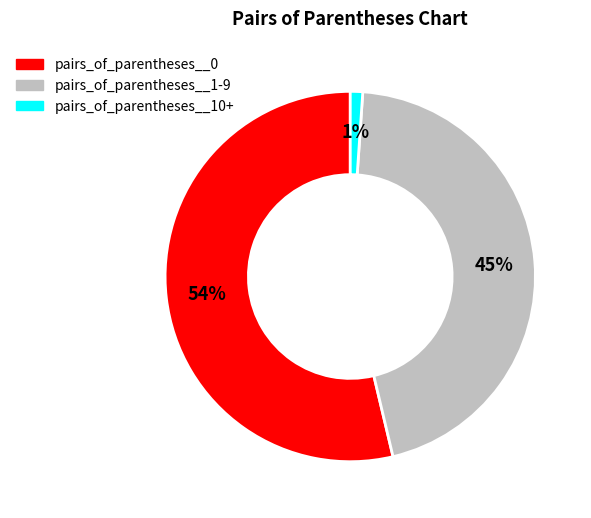

Does any single category account for the majority?

Yes